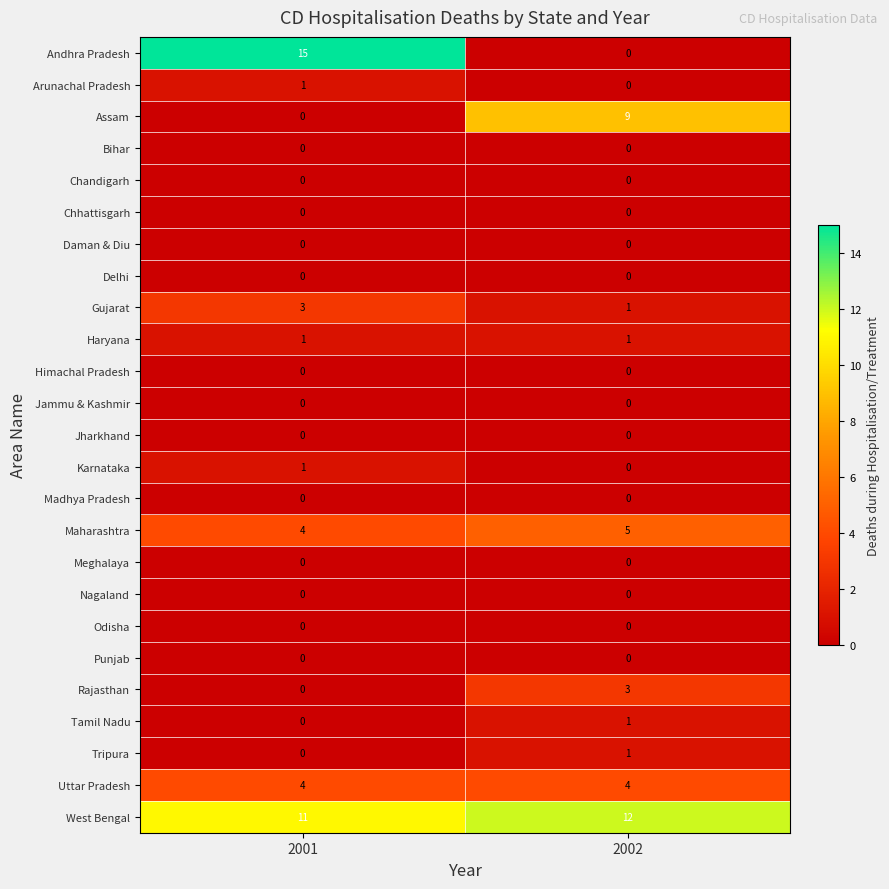

What is the total value across all series at 2001?

40